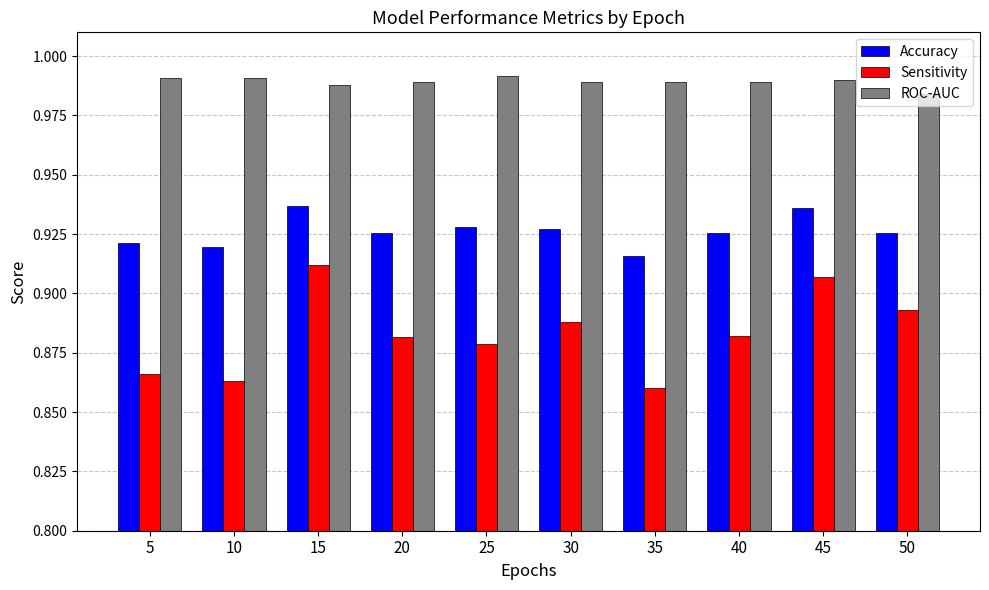

The value of ROC-AUC at 25 is 0.3. True or false?

False